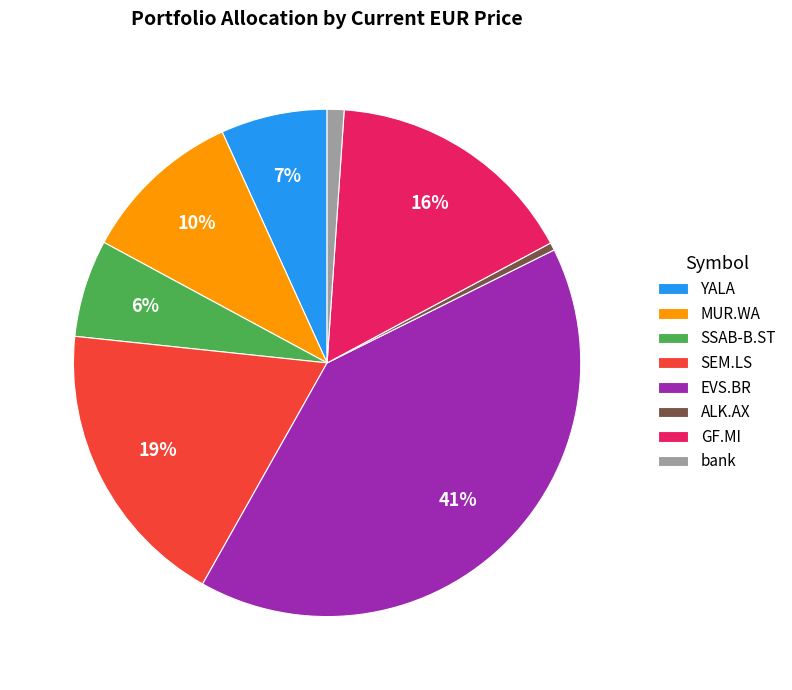

How many segments does this pie chart have?

8